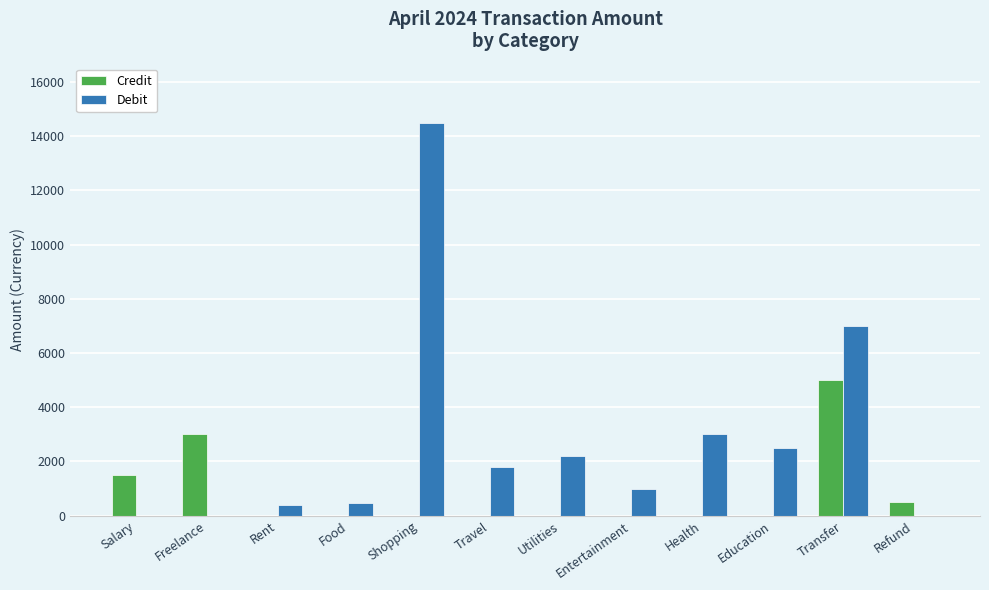

What is the sum of the Credit values at Freelance and Utilities?

3000